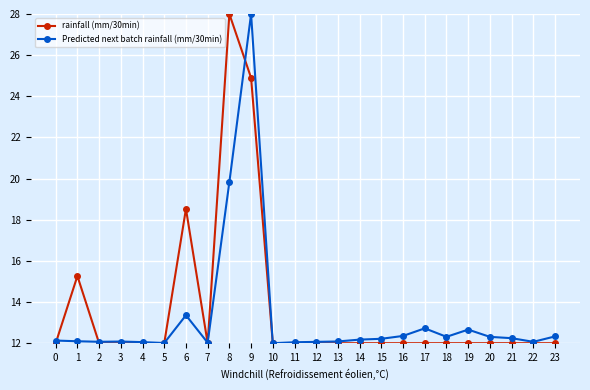

What is the value of the rainfall (mm/30min) point at the 9th from the left?

28.0